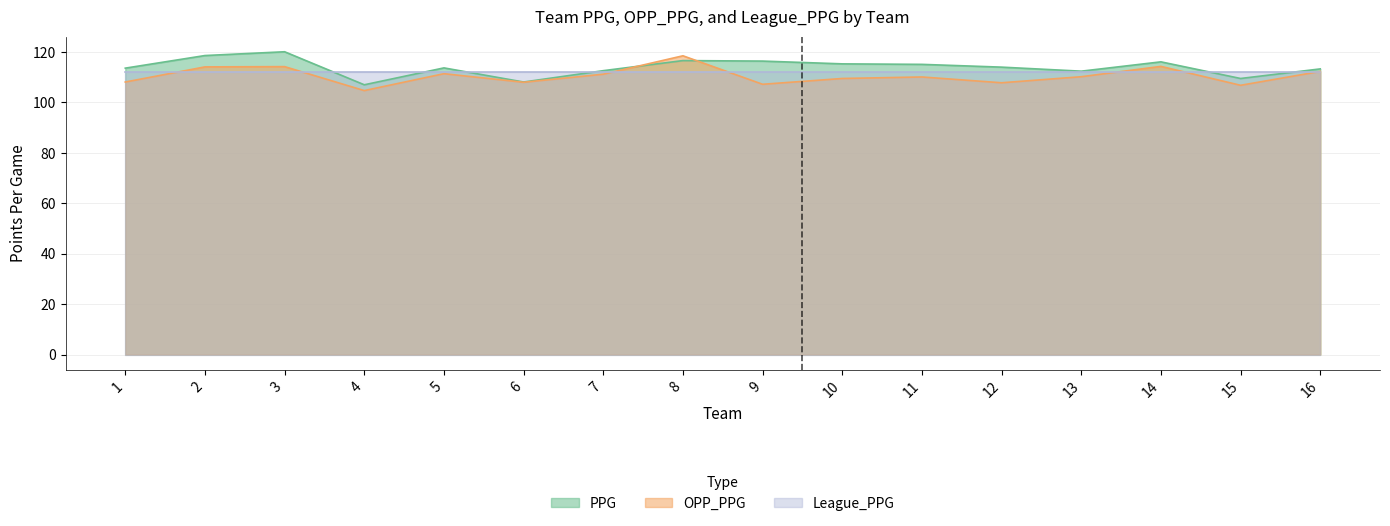

What is the value of the PPG point at the 8th from the left?

116.6